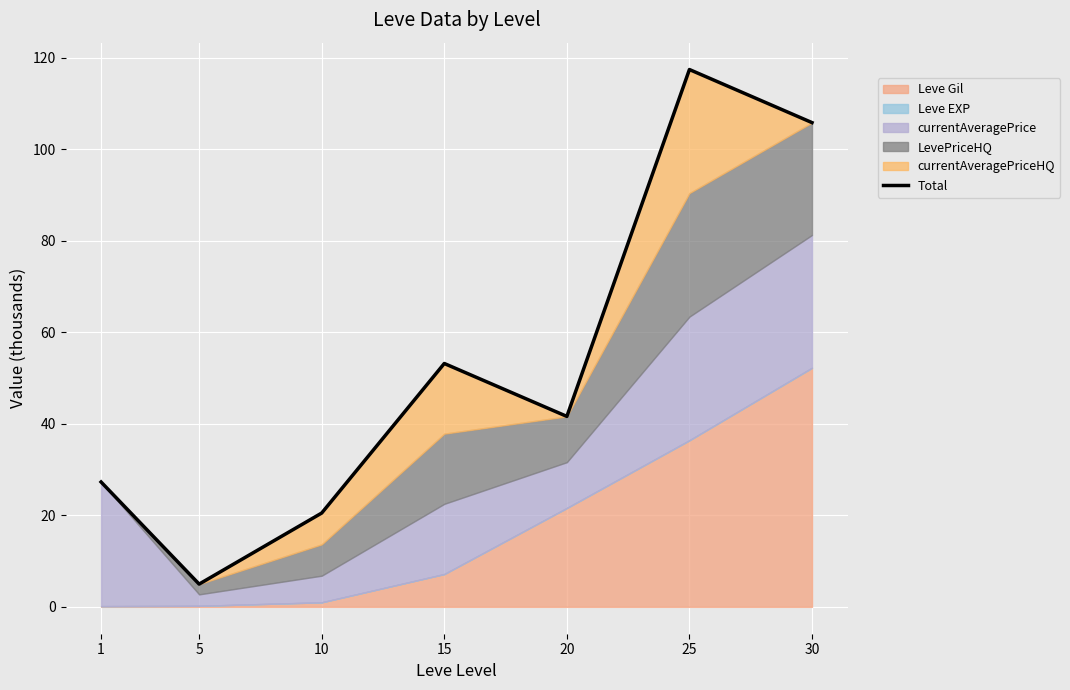

What is the smallest value displayed?

5.0